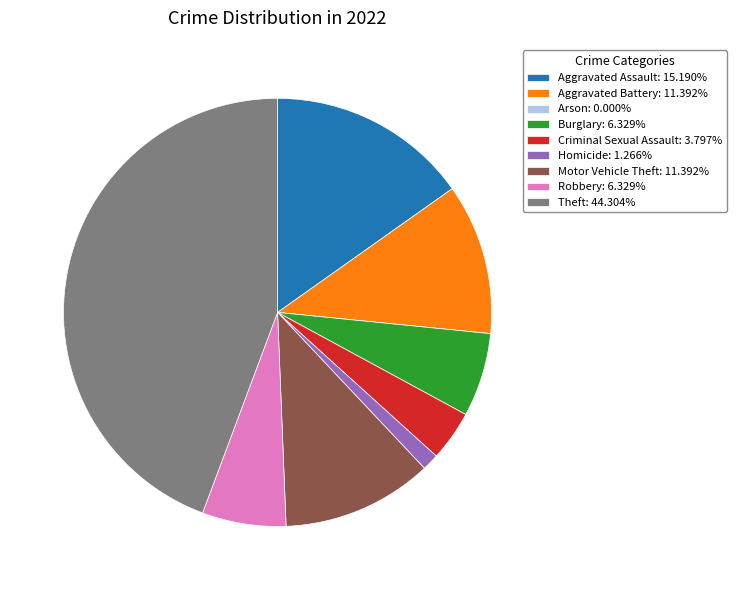

Is the sum of Motor Vehicle Theft: 11.392% and Aggravated Assault: 15.190% greater than half?

No